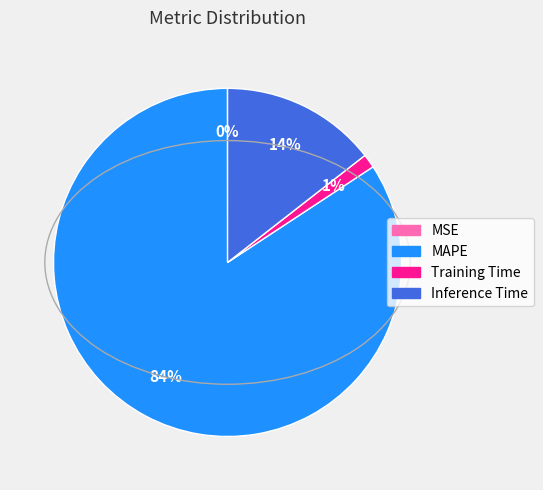

Which slice is the largest?

MAPE